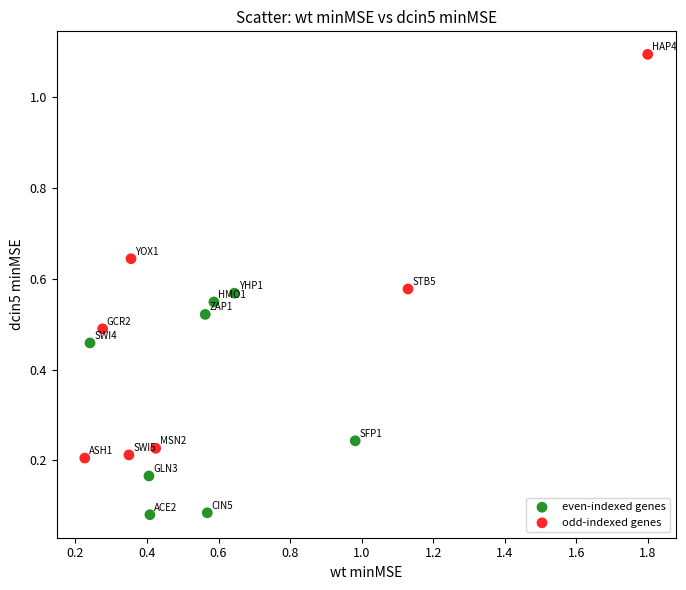

Which series reaches the minimum Y coordinate?

even-indexed genes